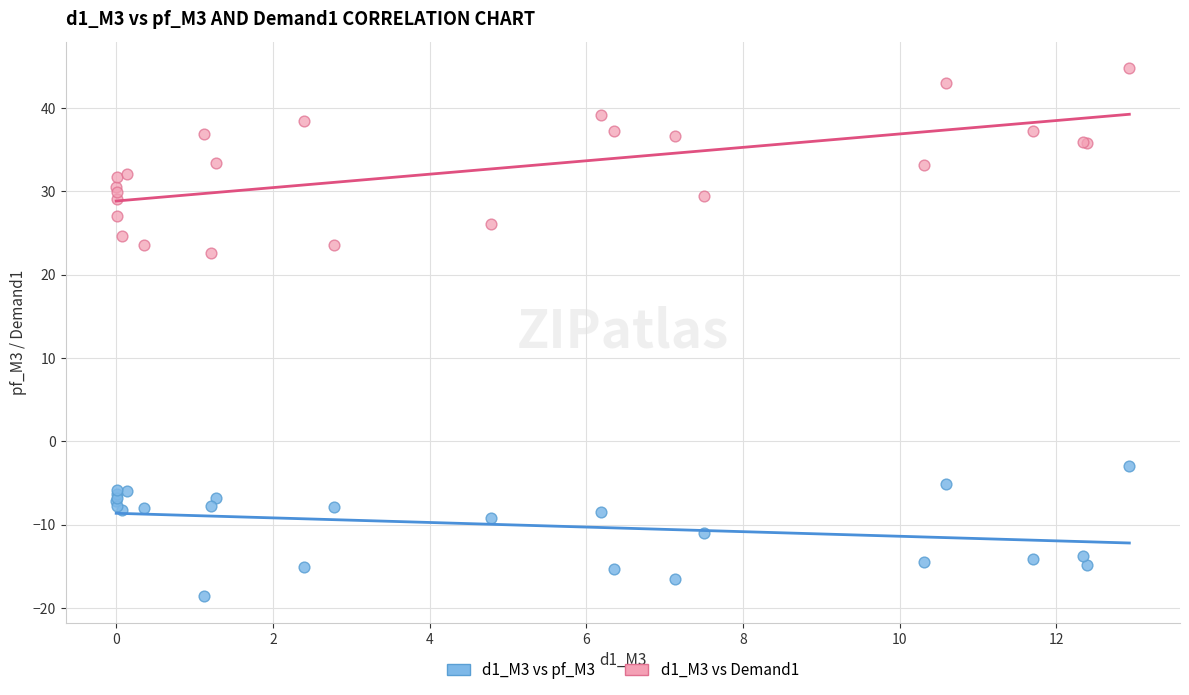

Which series contains the lowest Y value?

d1_M3 vs pf_M3